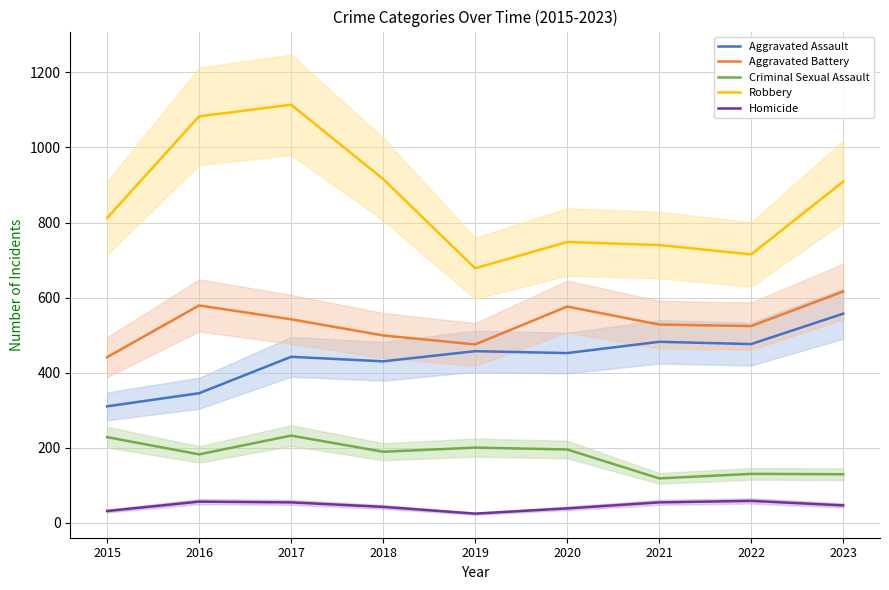

What is the average value of the Aggravated Assault series?

439